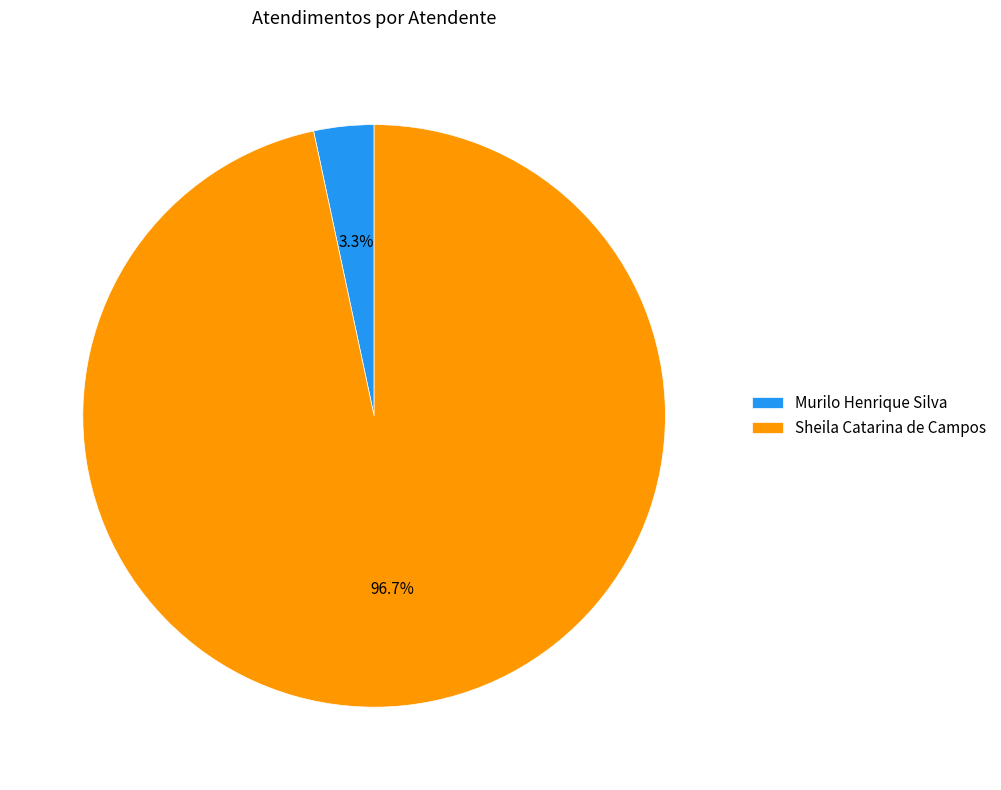

What percentage is the Sheila Catarina de Campos slice, to the nearest percent?

97%